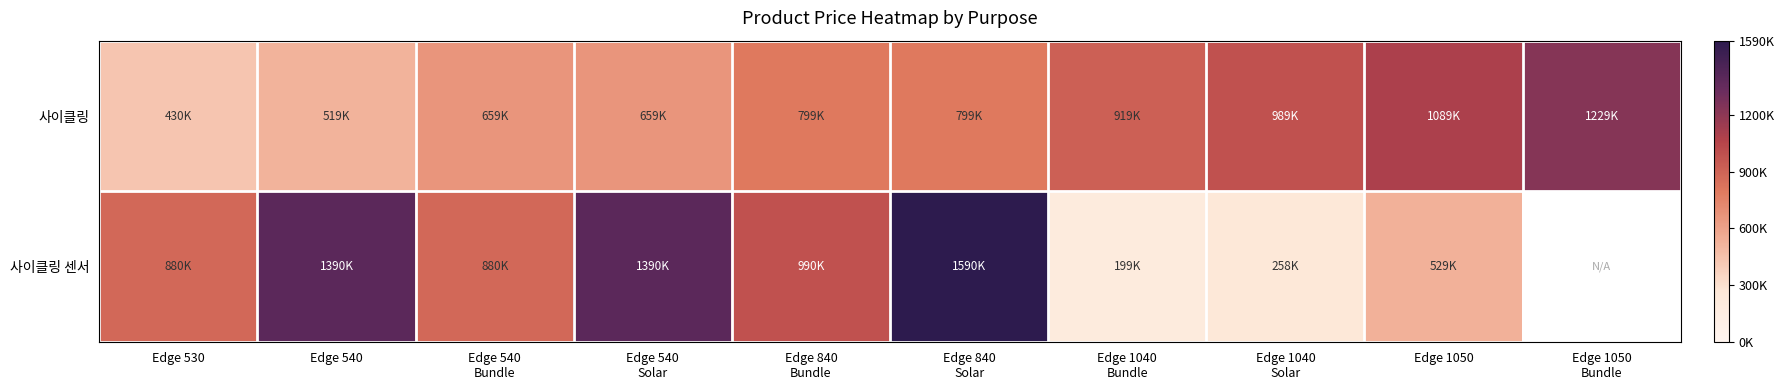

What value does the 사이클링 센서 series have at Edge 530?

880000.0